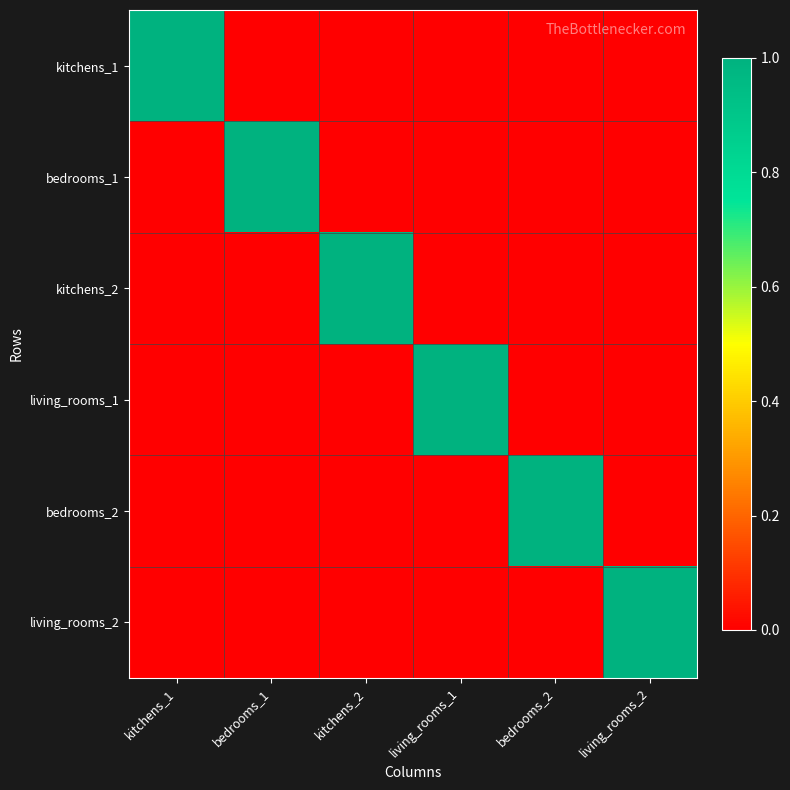

At which category does the chart reach its minimum across all series?

bedrooms_1